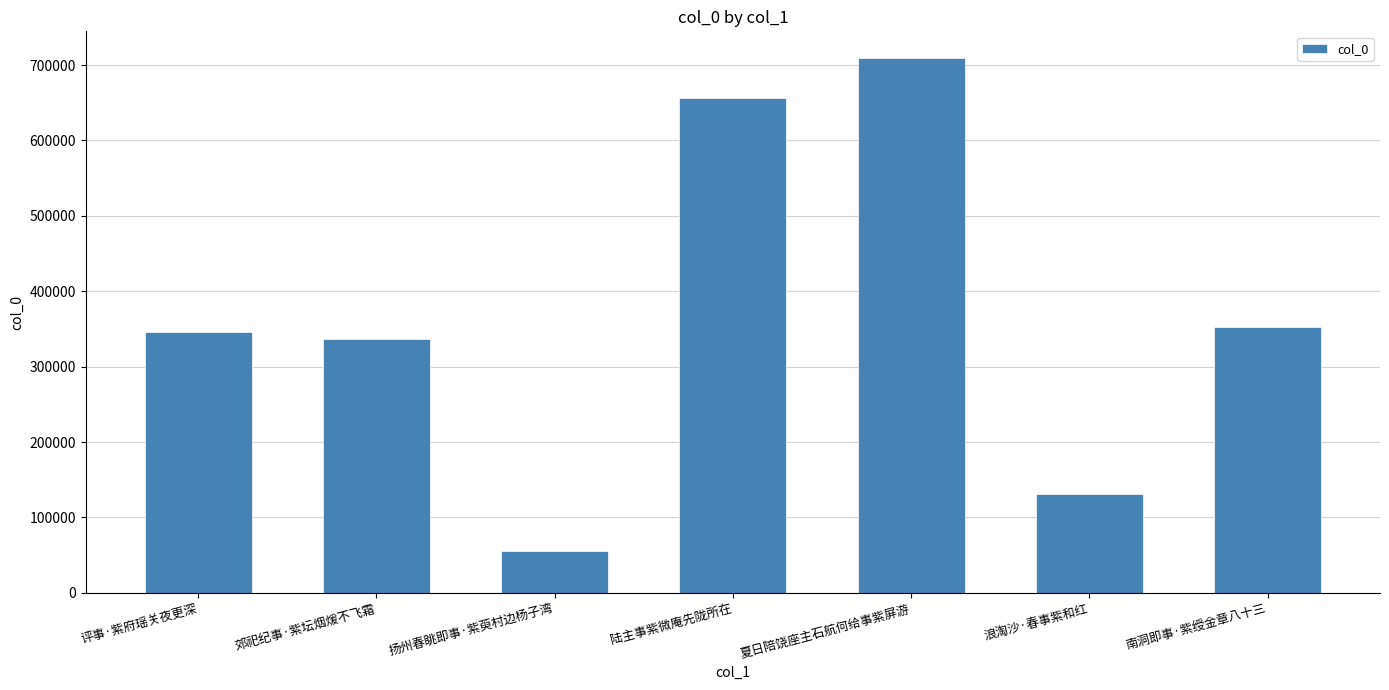

Reading left to right, list all the values displayed in this chart.

346444	337245	55205	656182	709242	130934	352144